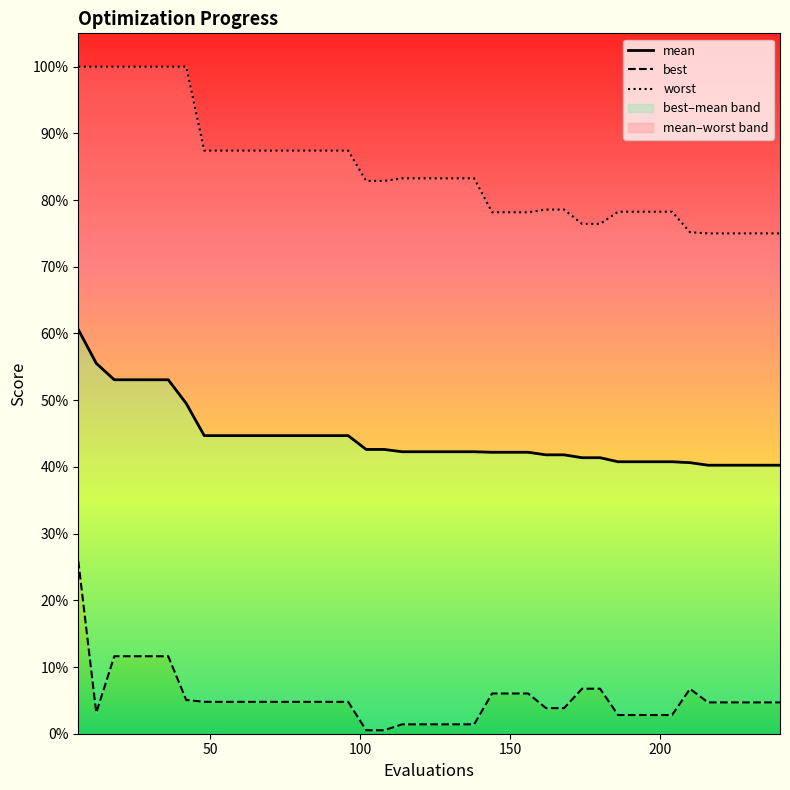

List the series in order of their peak value, highest first.

worst, mean, best